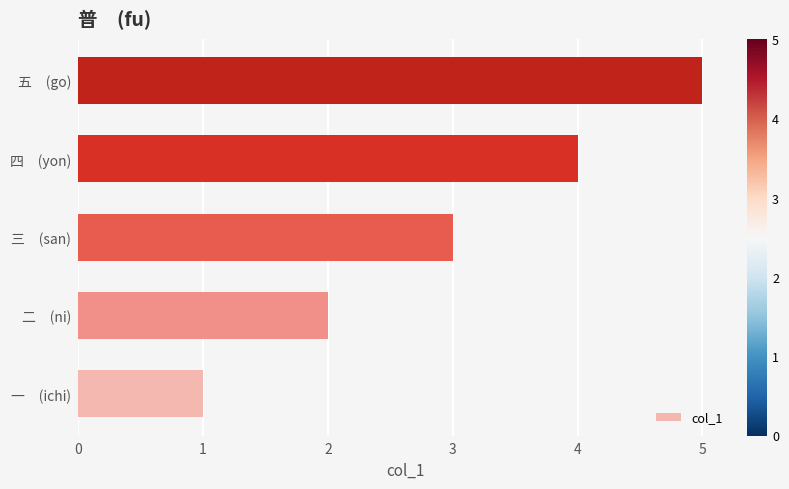

What is the difference between the maximum and minimum values?

4